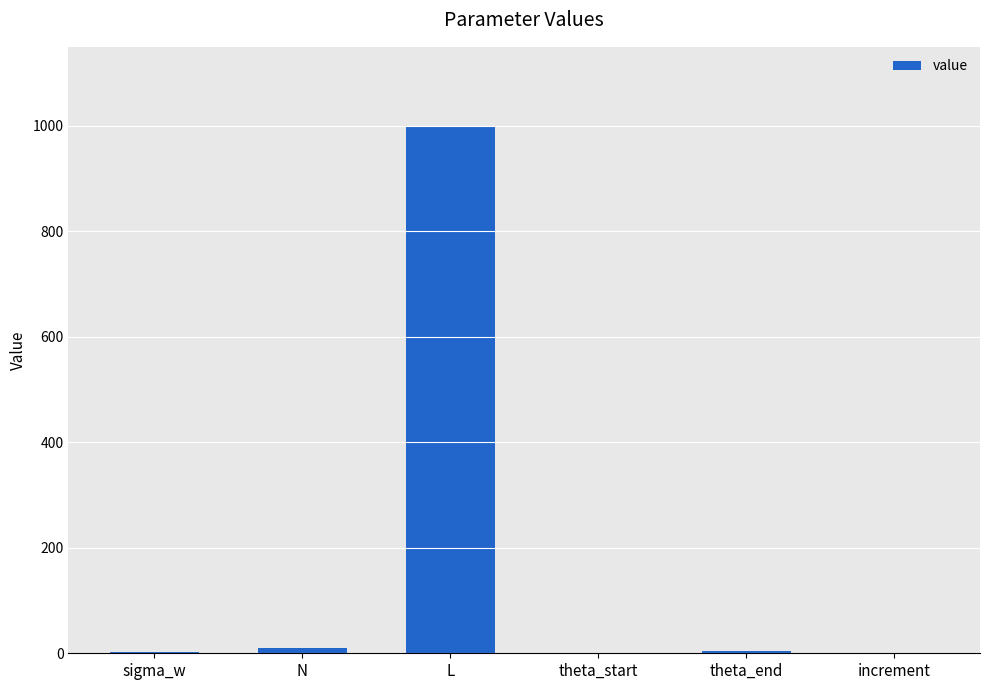

The value at increment is 0.2. True or false?

True